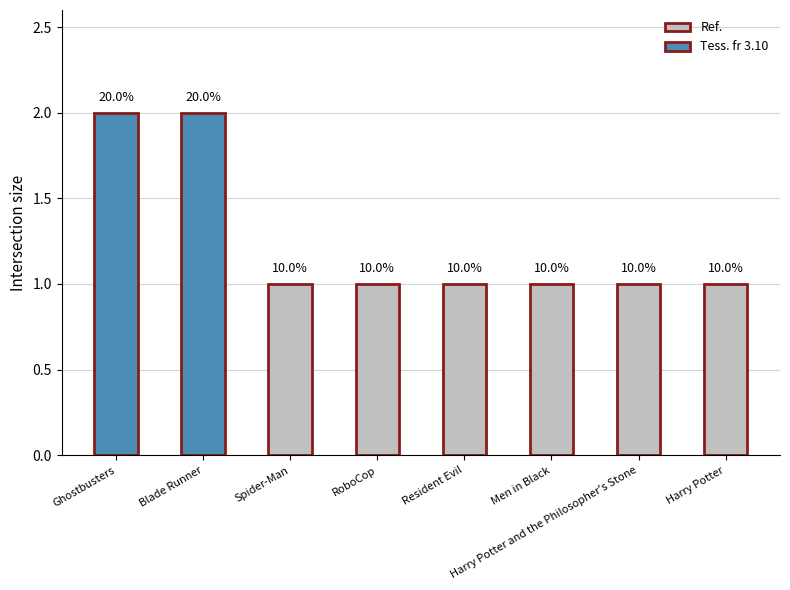

What is the minimum value shown in the chart?

1